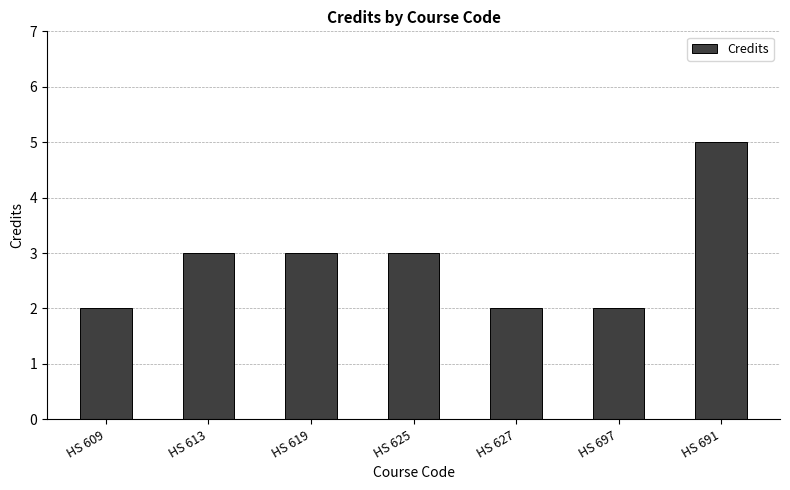

The value at HS 697 is 2. True or false?

True